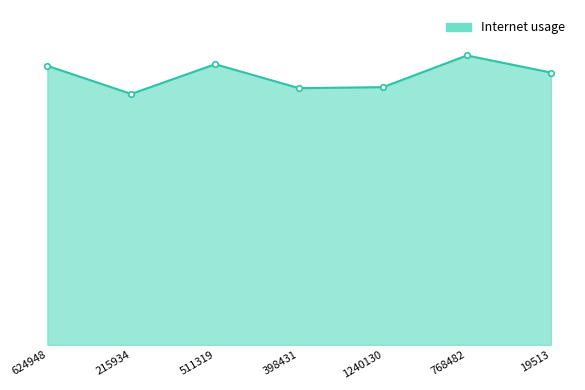

Is this an area chart (filled region under the line)?

Yes